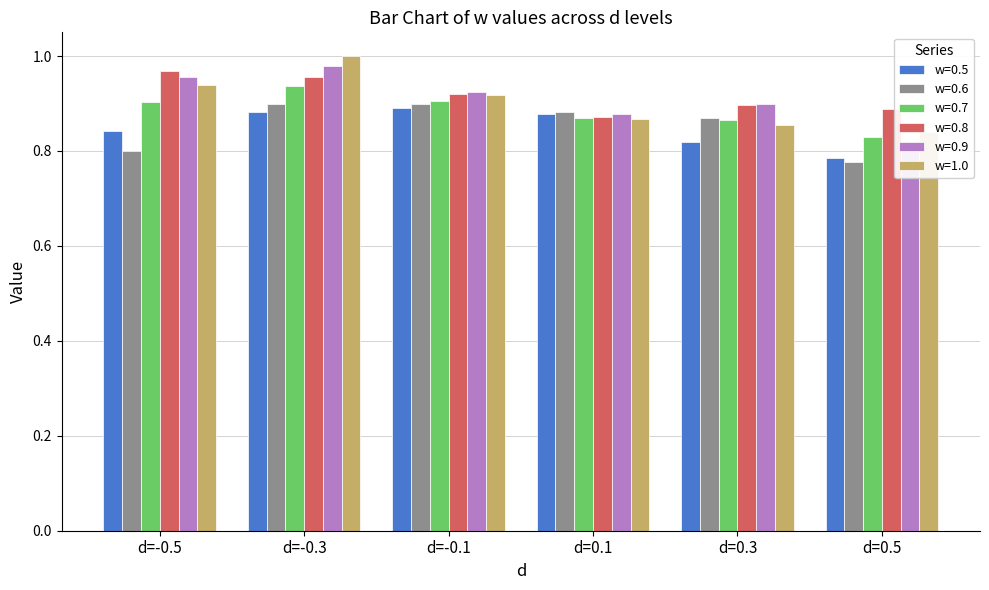

What is the sum of all w=0.7 values?

5.3